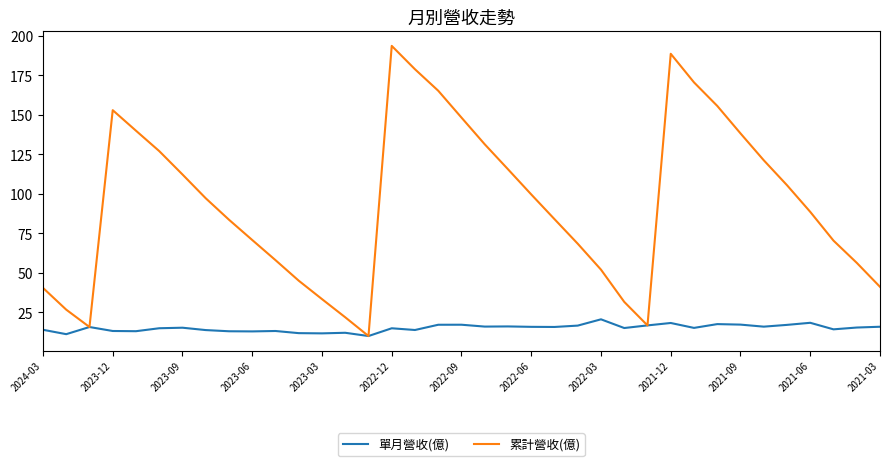

What is the smallest value displayed?

9.8